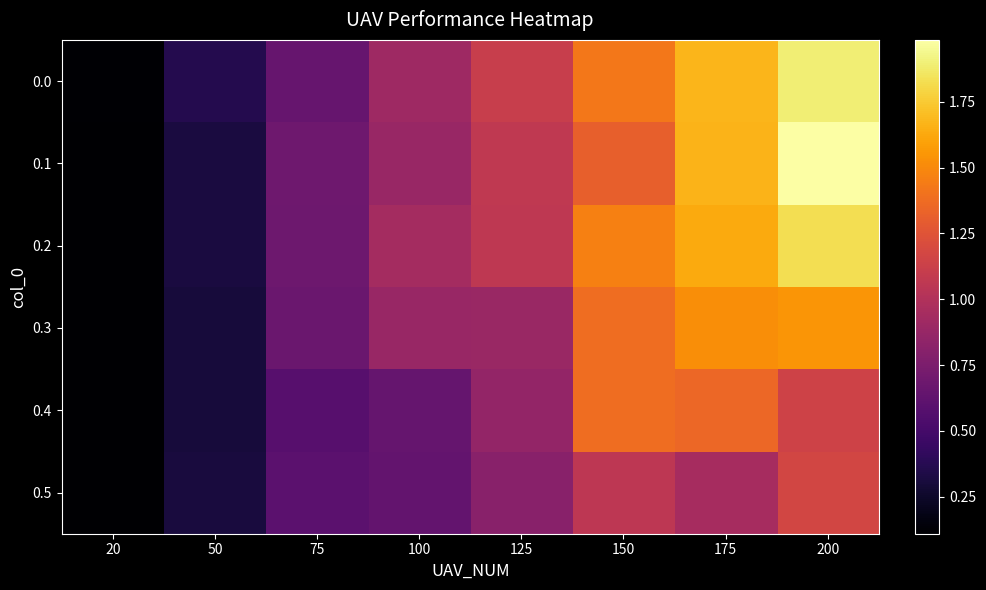

Rank the series by their maximum value, from lowest to highest.

0.5, 0.4, 0.3, 0.2, 0.0, 0.1